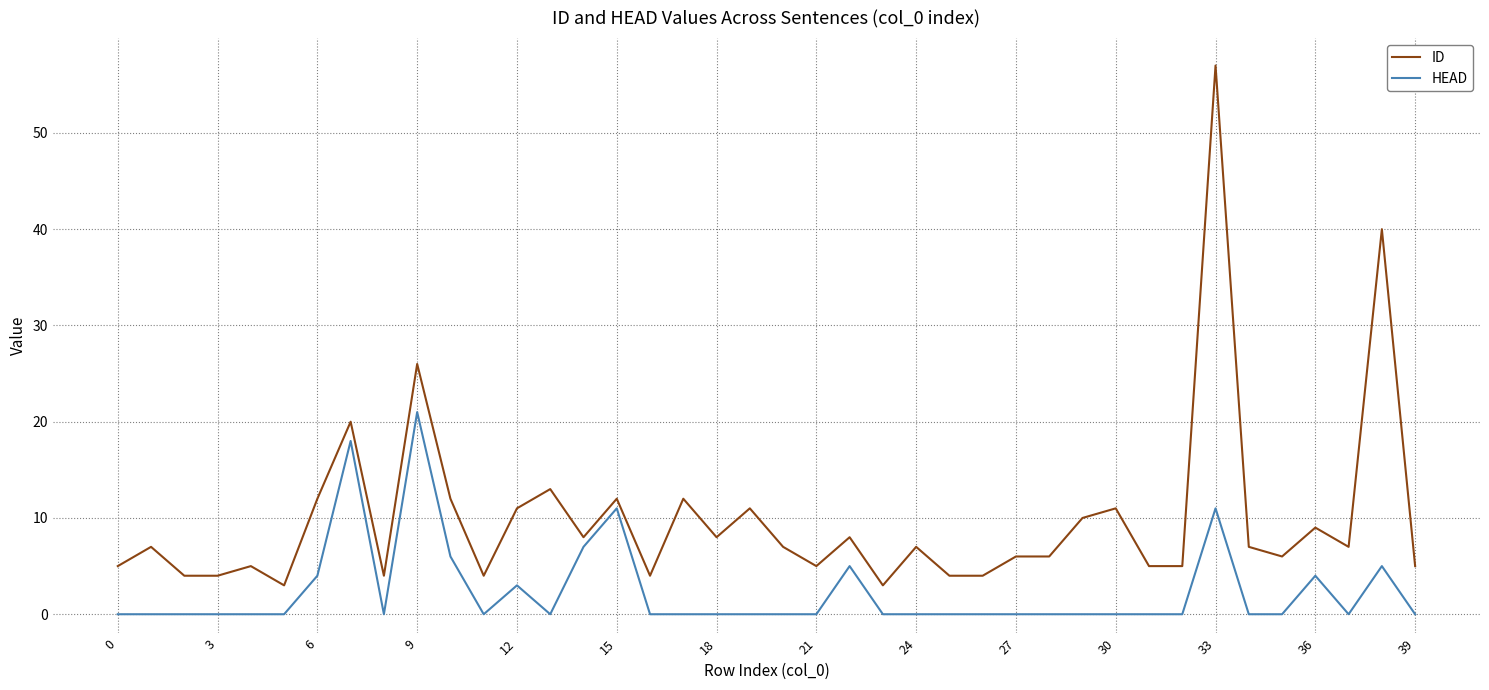

Rank the series by their average value, from highest to lowest.

ID, HEAD